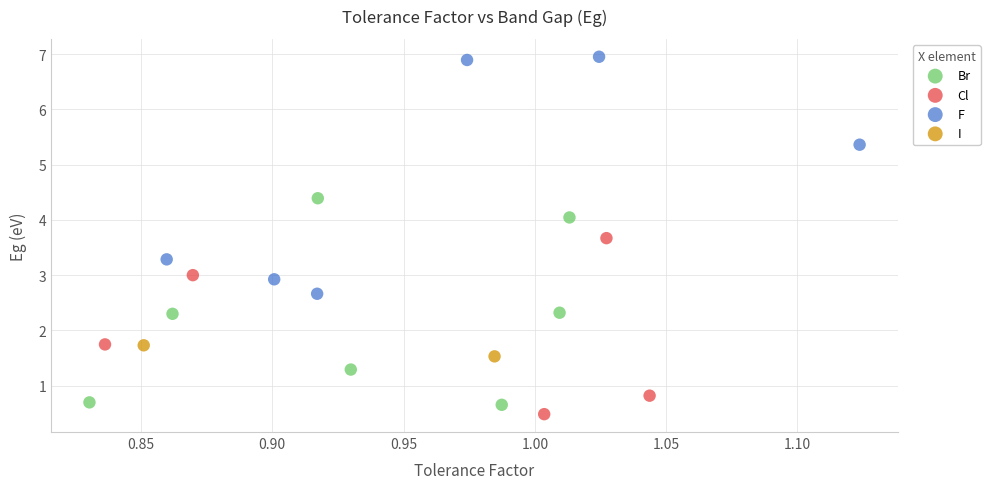

What are all the series names shown in the legend?

Br, Cl, F, I